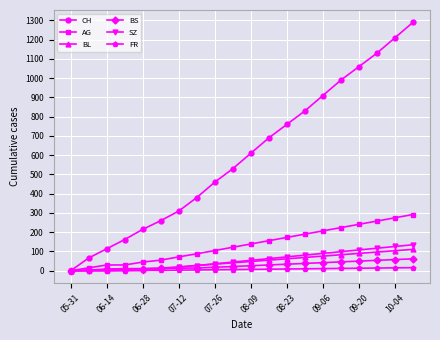

Which series has the largest total across all categories?

CH